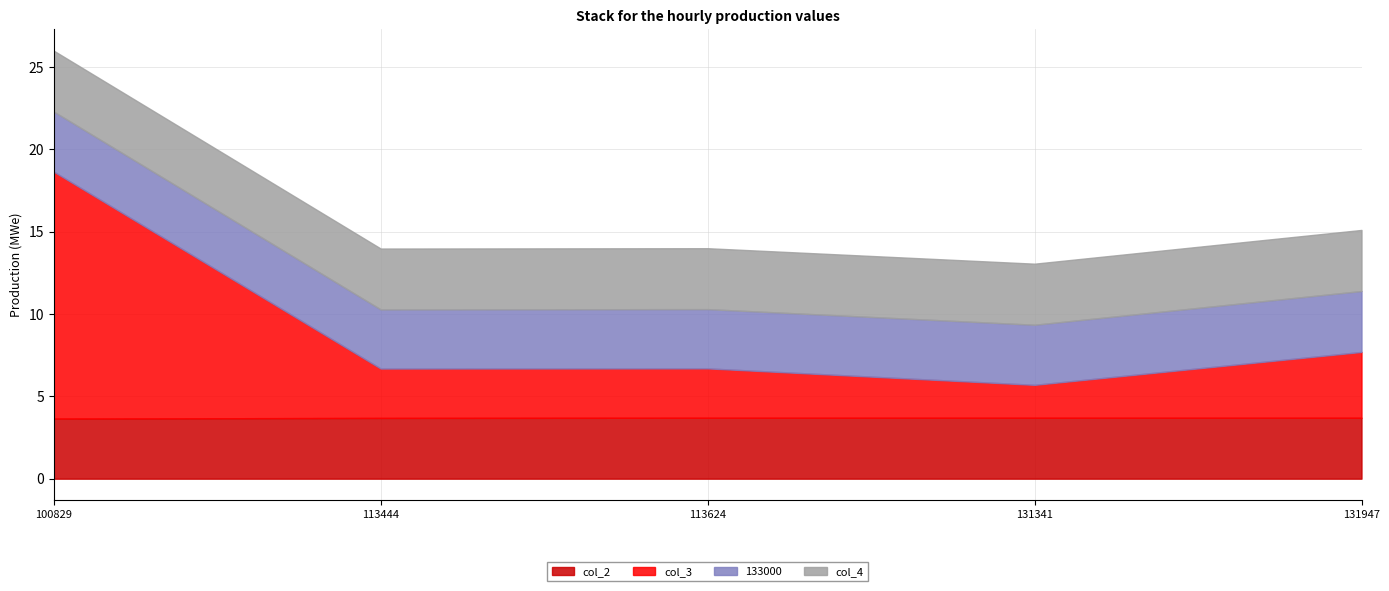

Which series has the widest spread of values?

col_3